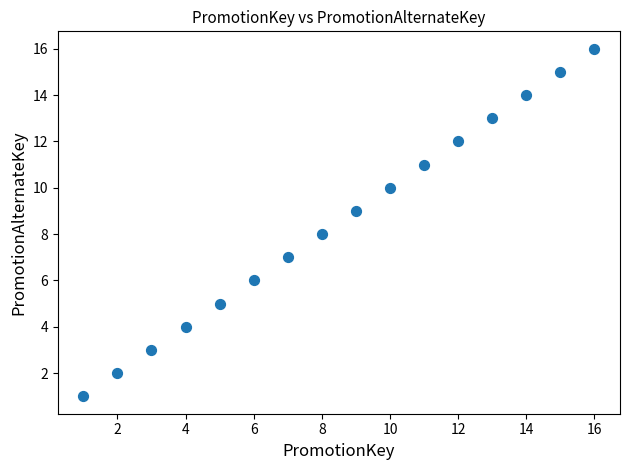

What is the range of X values (max minus min)?

15